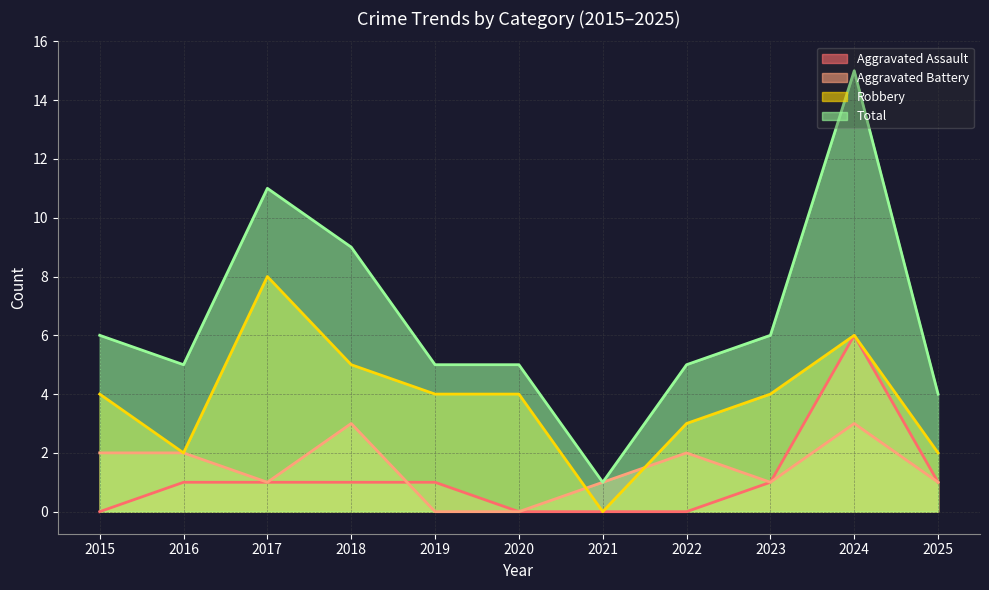

What is the difference between the second highest and minimum values in the Robbery series?

6